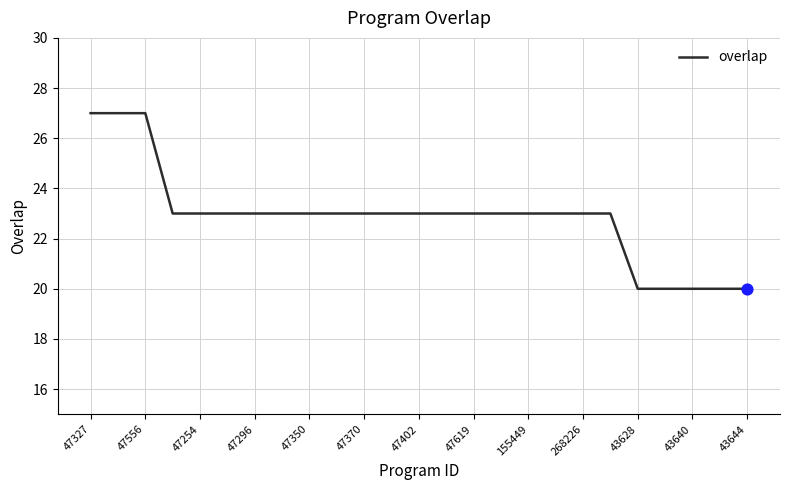

What is the maximum value shown in the chart?

27